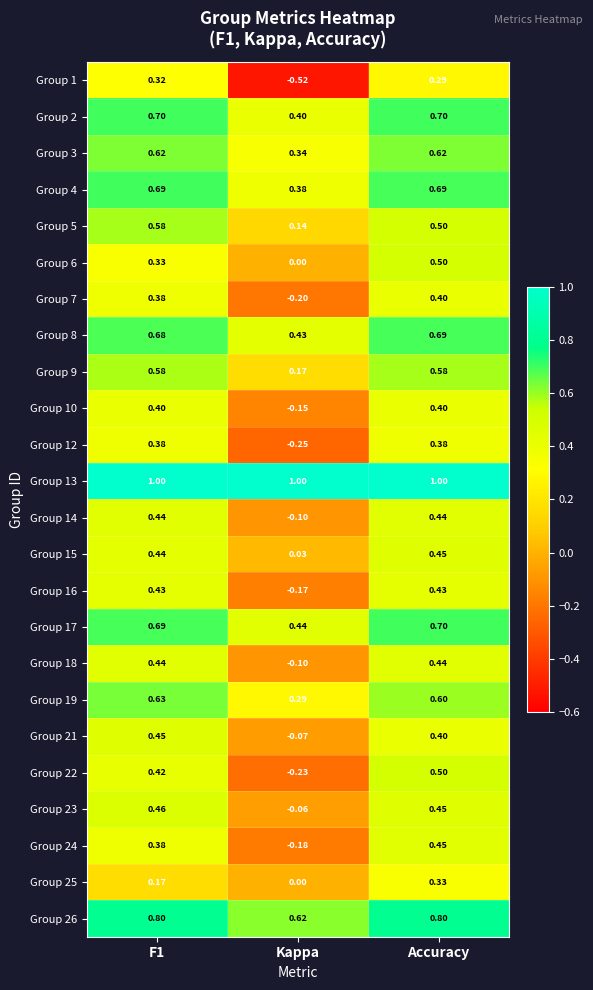

Which category has the highest value in the Group 24 series?

Accuracy